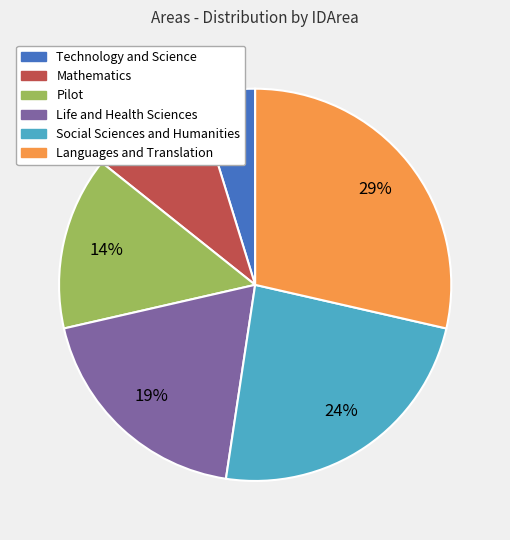

To the nearest percent, what is the difference between the Languages and Translation and Life and Health Sciences slice percentages?

10%